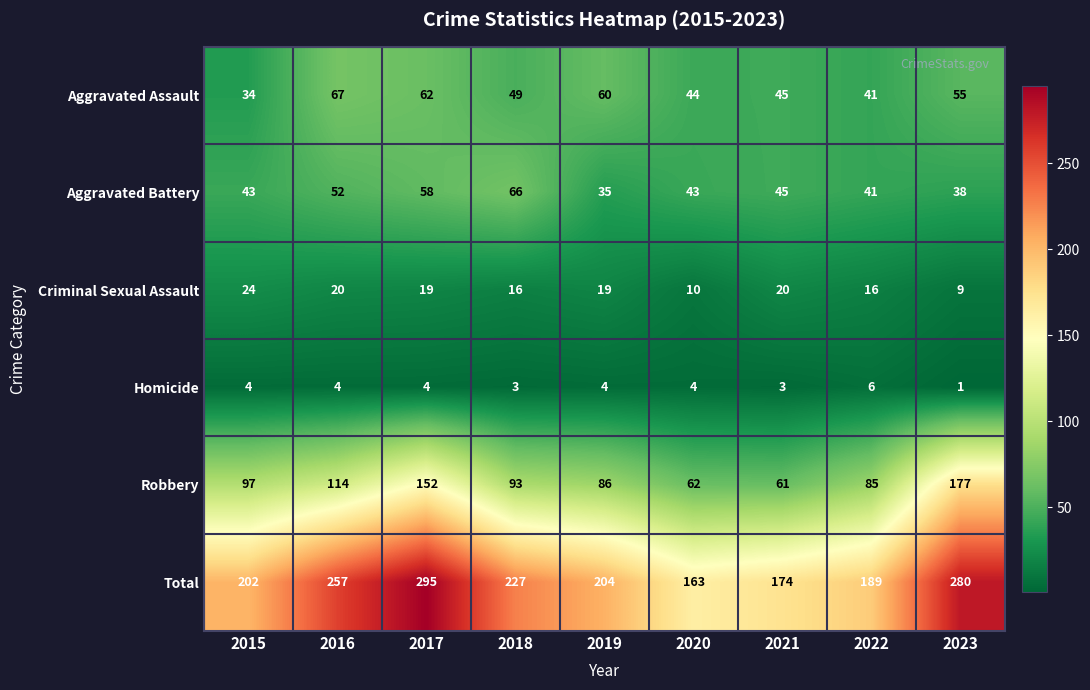

Is it true that Criminal Sexual Assault equals 19 at 2017?

True